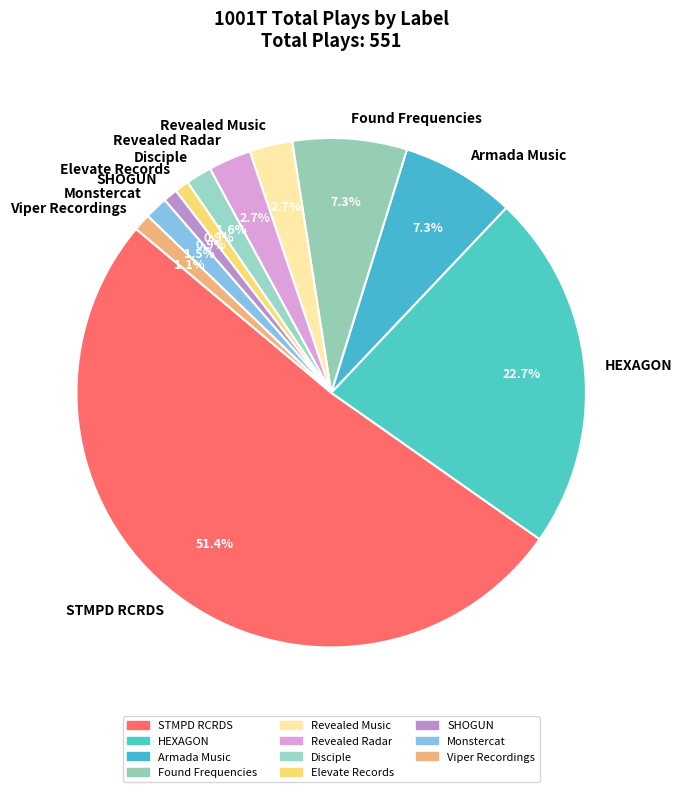

To the nearest percent, what is the difference between the Armada Music and Revealed Radar slice percentages?

5%